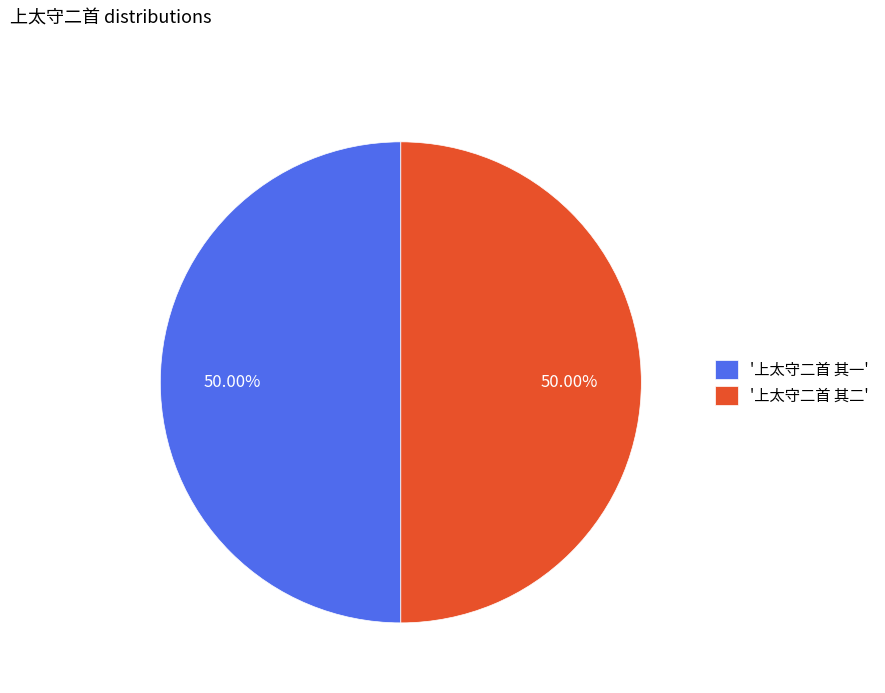

How many slices are in this pie chart?

2